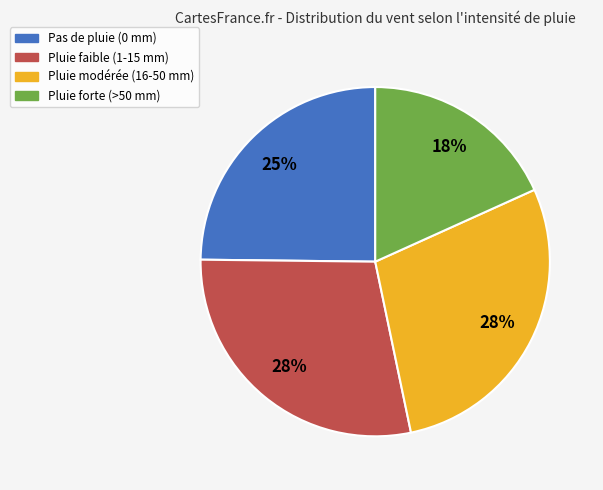

Is there any slice that represents more than half of the pie?

No